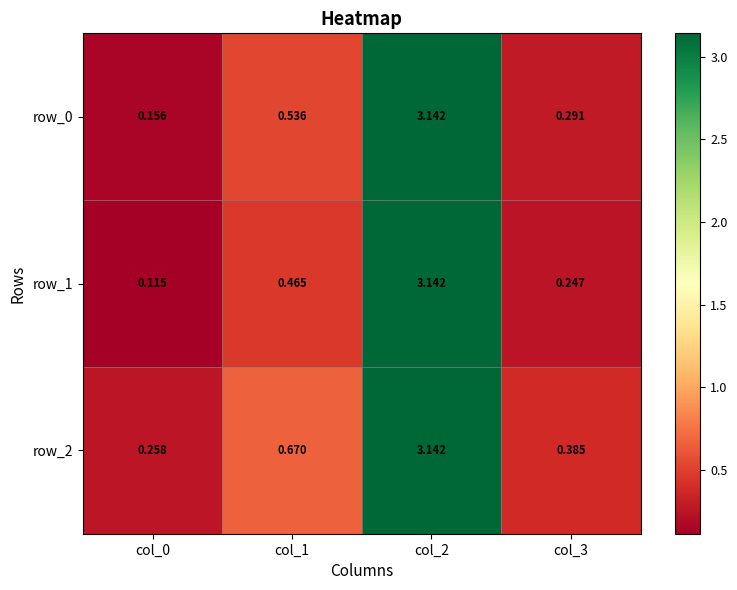

What is the average value of the row_2 series?

1.1